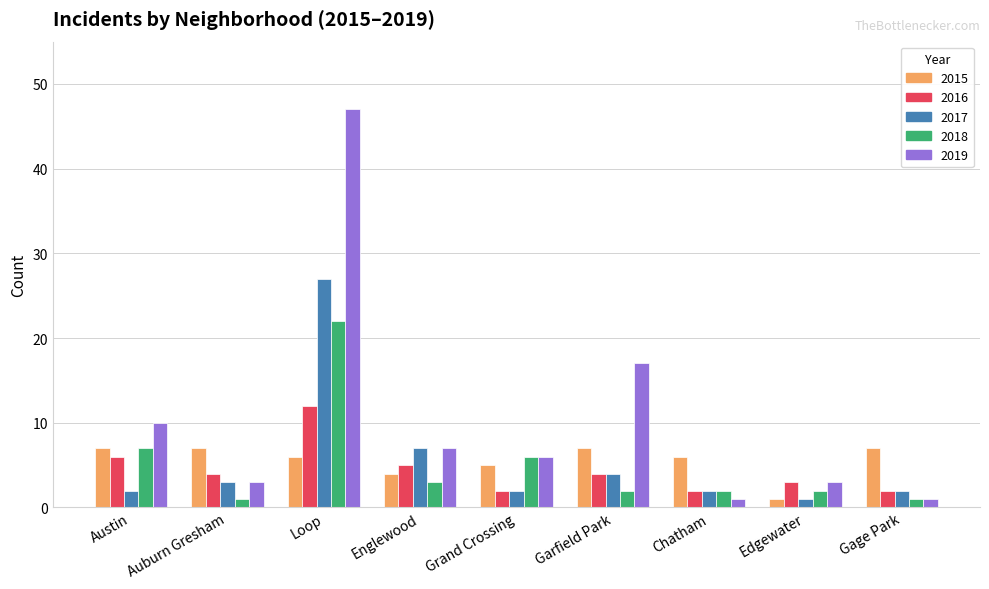

What is the total value across all series at Chatham?

13